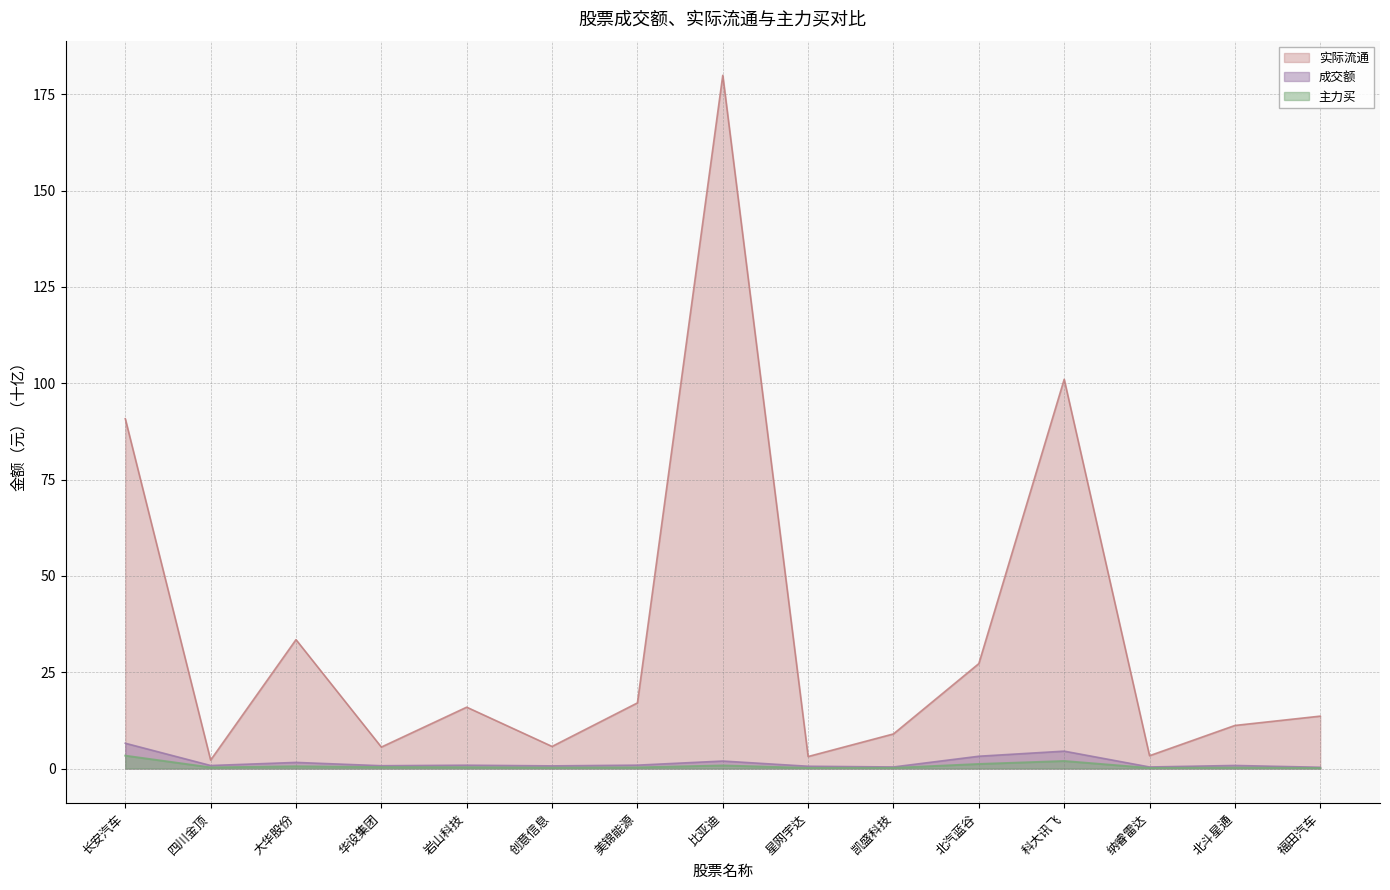

What is the maximum value for 主力买?

3.3